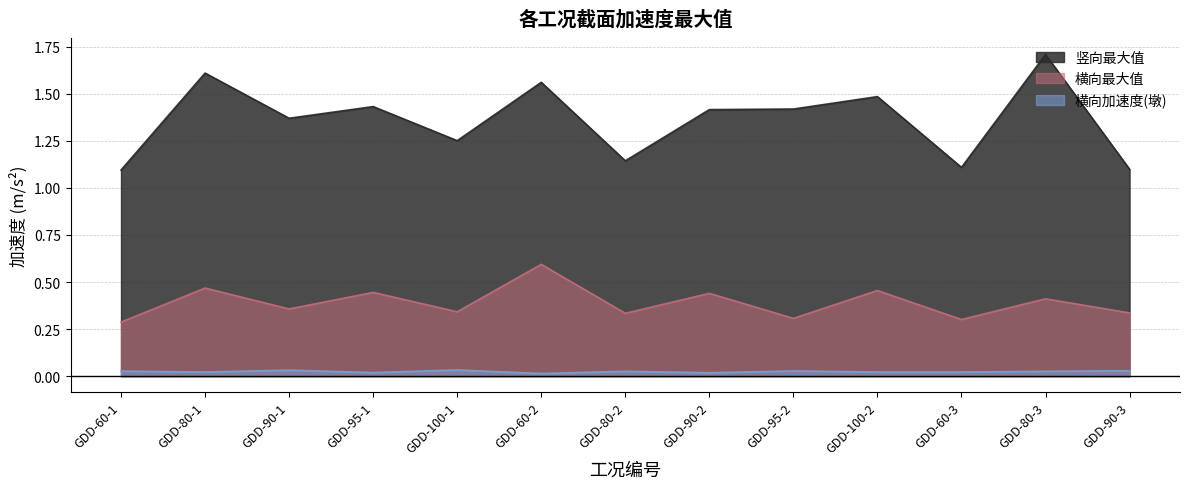

What is the average value of the 横向最大值 series?

0.4